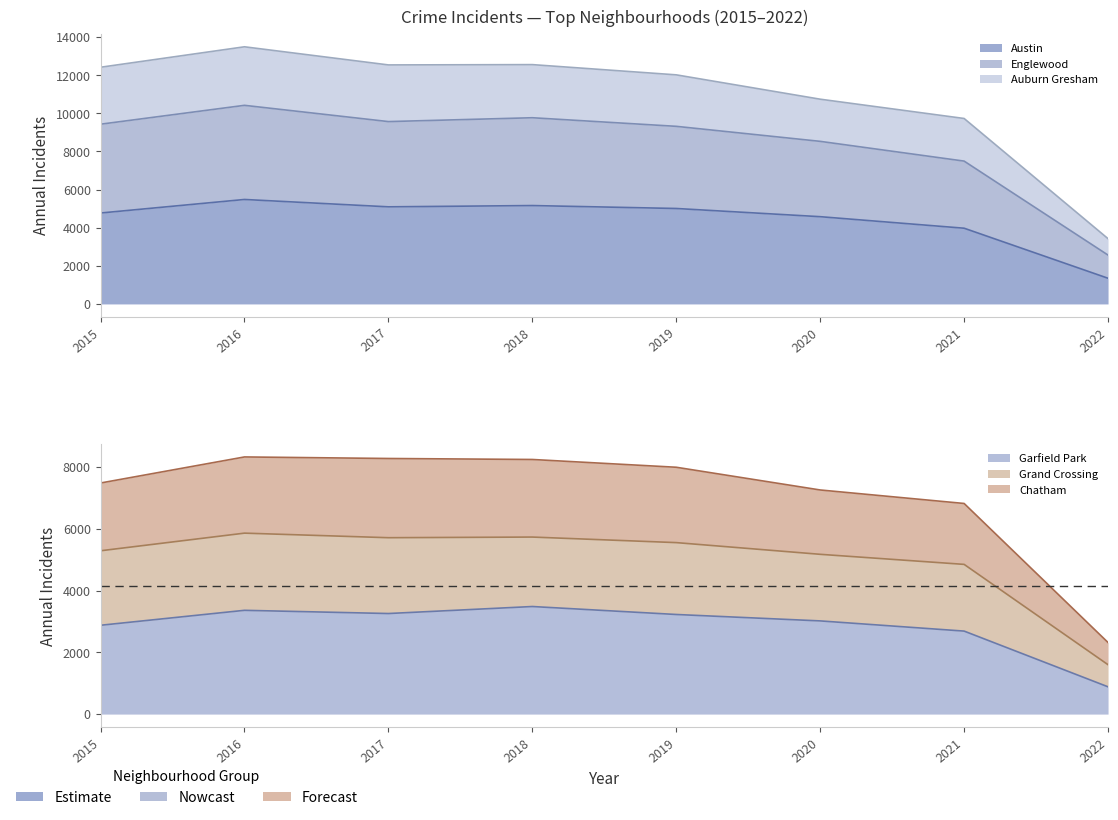

What is the difference between the highest and lowest values at 2019?

8793